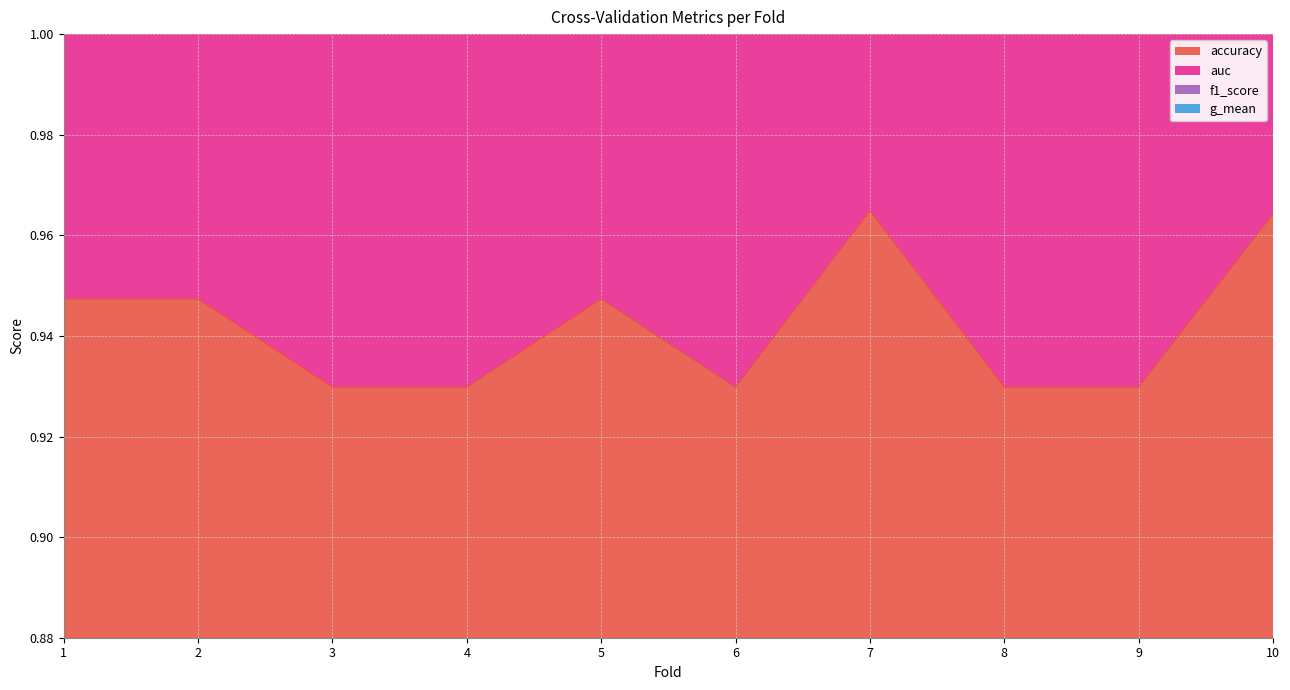

In g_mean, how many points are lower than both neighbors (excluding endpoints)?

3